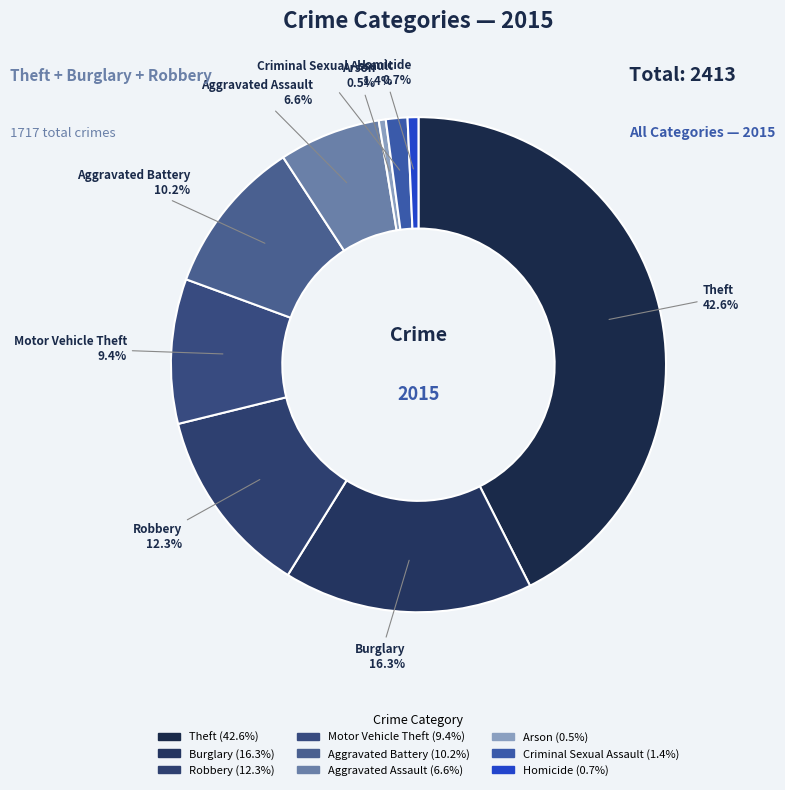

Do Theft and Aggravated Assault together represent more than half of the pie?

No